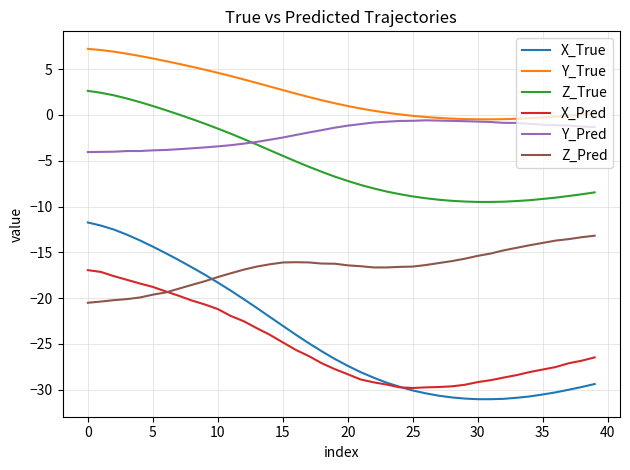

What is the smallest value displayed?

-31.0